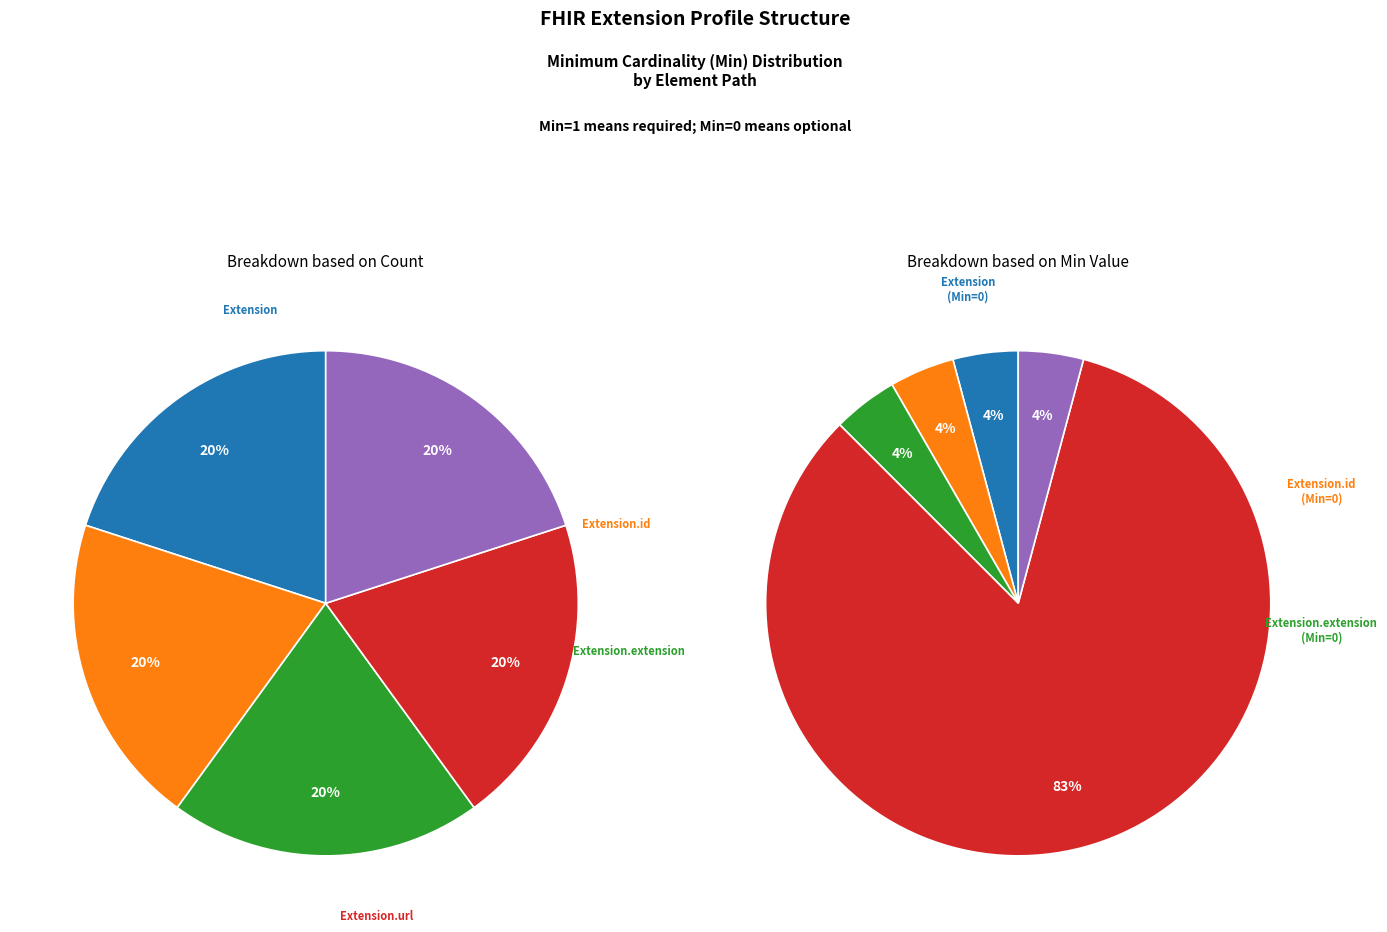

Is it true that Extension.extension is 1% of the pie?

False